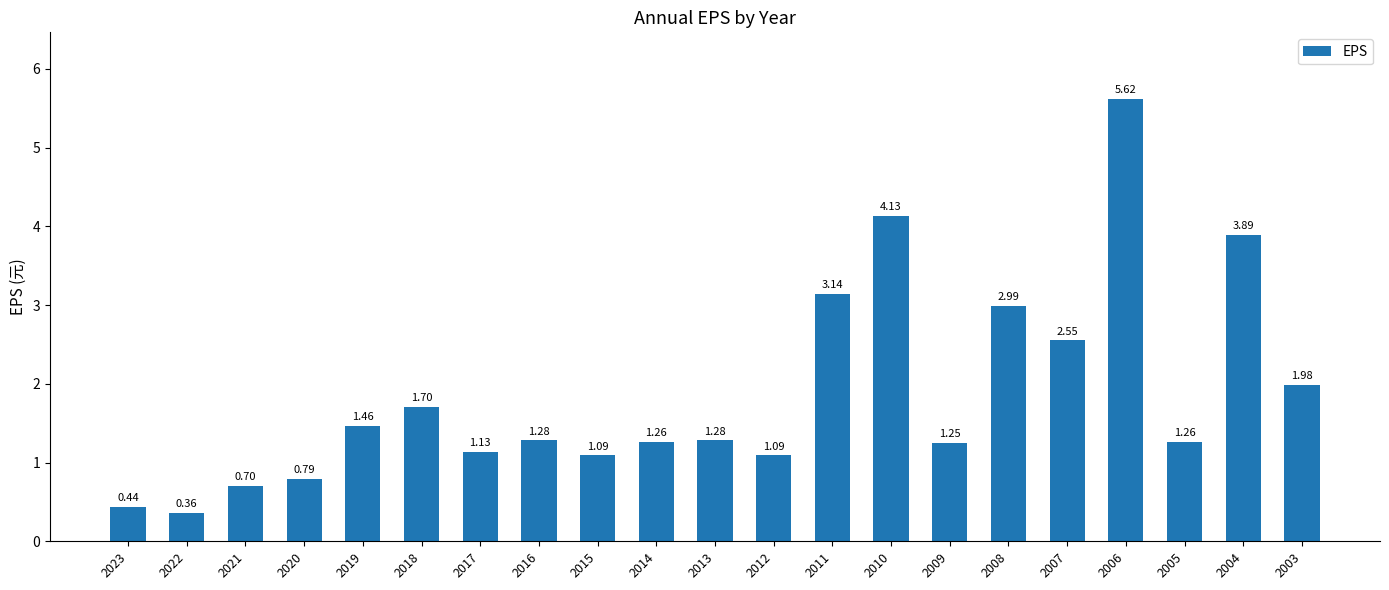

True or false: the data shows 1.7 at 2018.

True